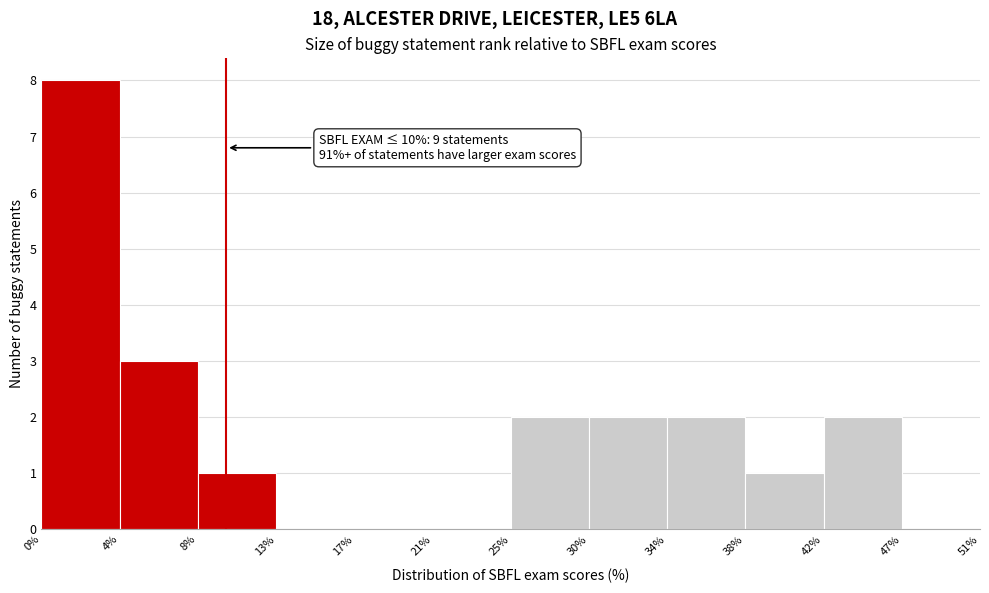

Over which range of the x-axis is the bar tallest?

0% to 4%